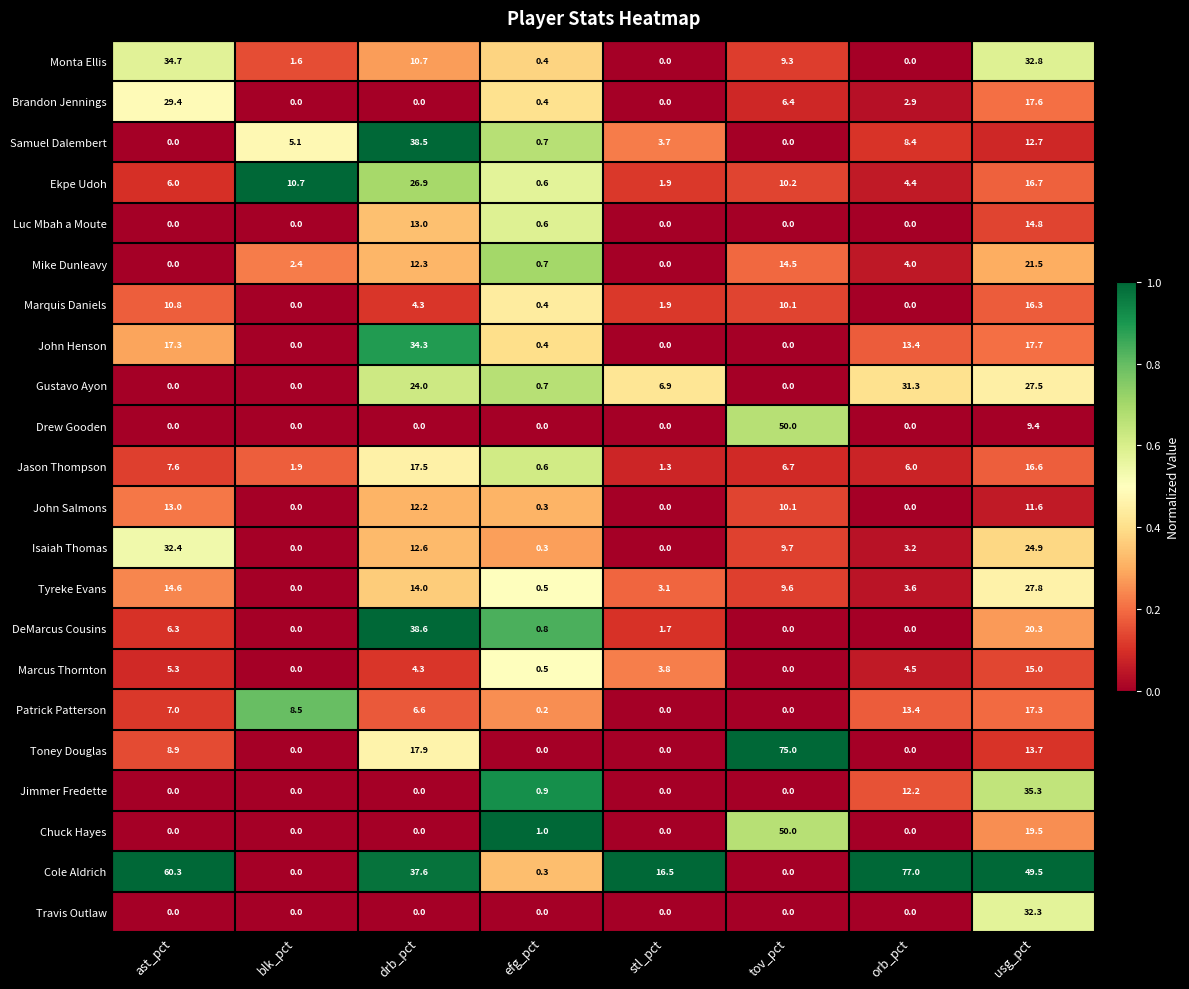

Which series has the widest spread of values?

Cole Aldrich